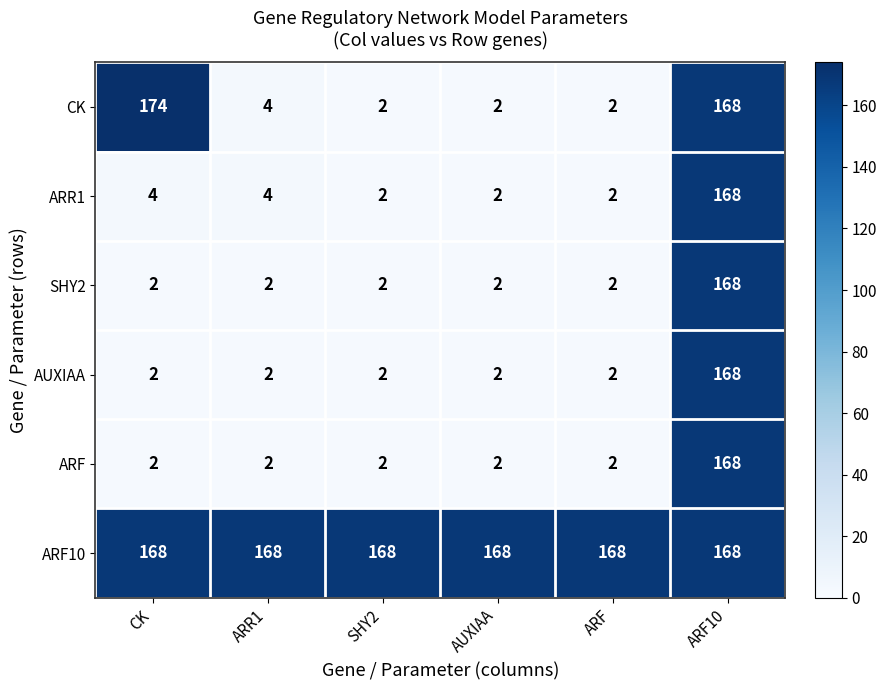

Which series has the widest spread of values?

CK